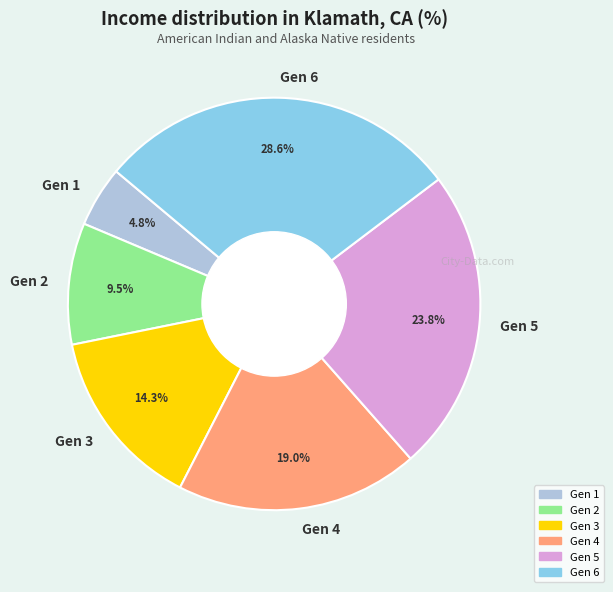

Does Gen 1 represent more than half of the total?

No